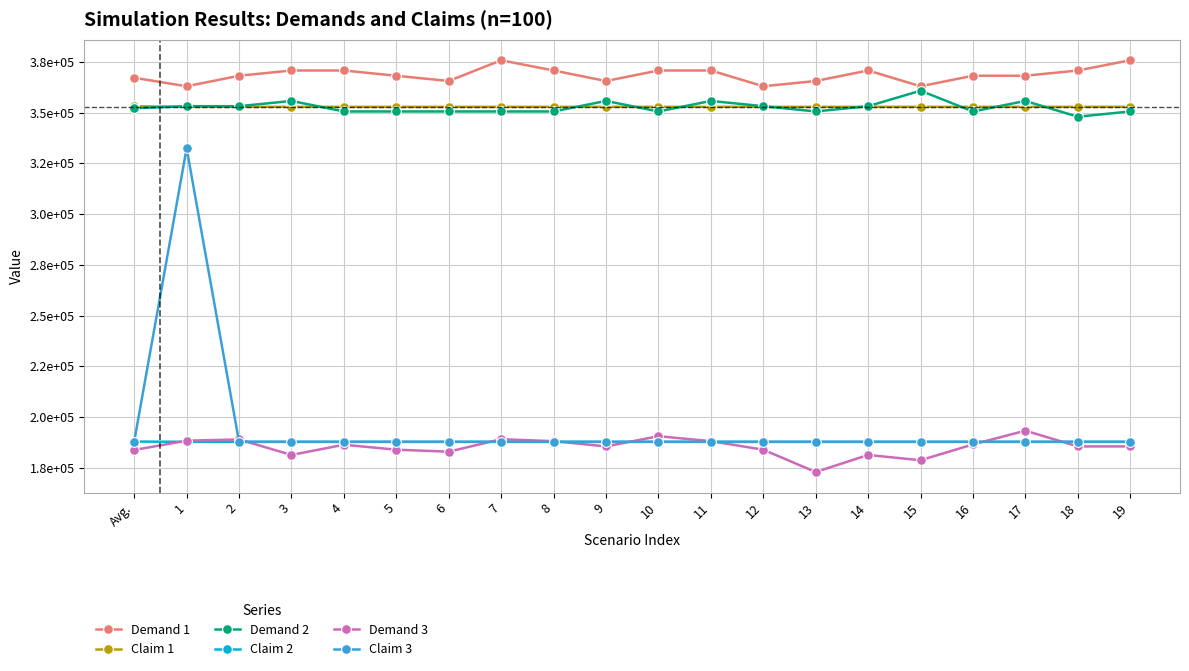

Does the chart display data point markers on the line(s)?

Yes